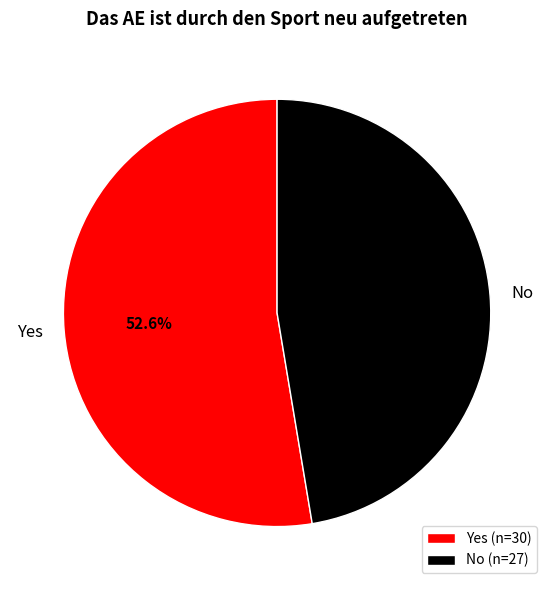

Which category has the biggest portion of the pie?

Yes